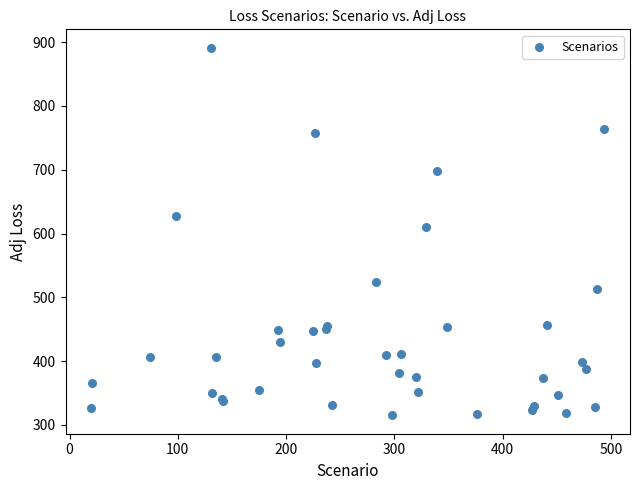

What Y value in the scatter plot is closest to 603?

609.8